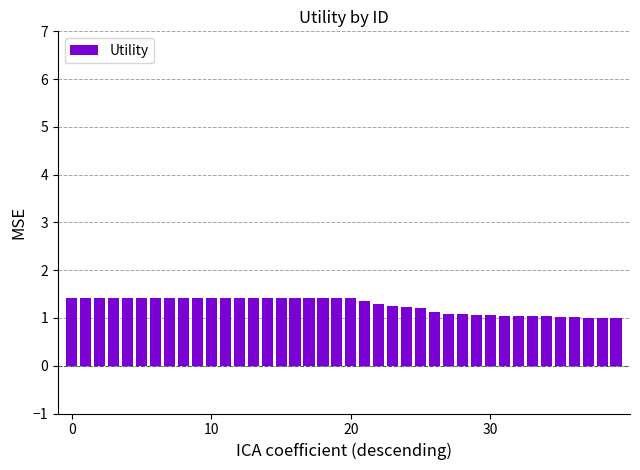

What is the smallest value displayed?

1.0